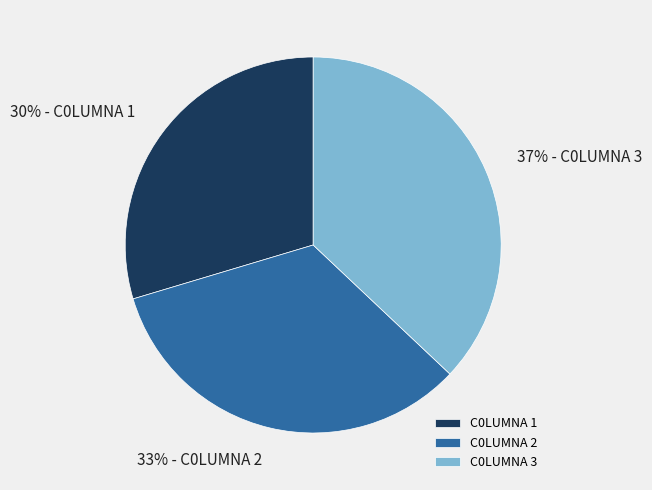

The C0LUMNA 3 slice represents 37% of the pie. True or false?

True